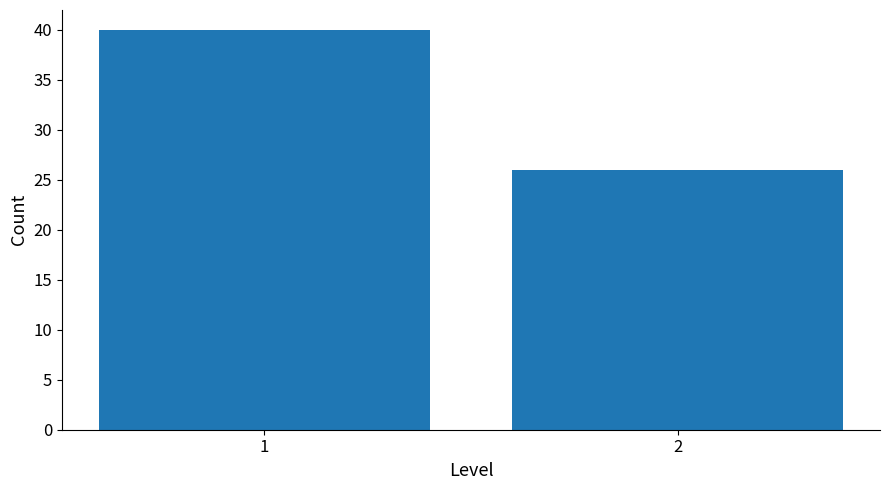

Reading right to left, transcribe all the data shown in this chart.

26	40